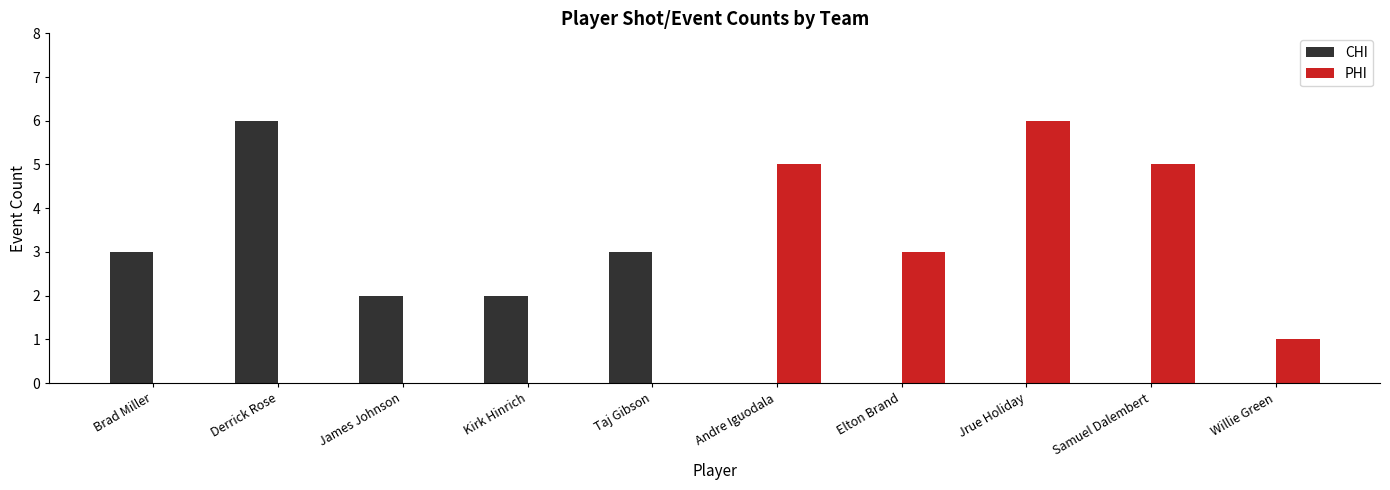

Reading right to left, list all the values displayed in this chart.

CHI: 0	0	0	0	0	3	2	2	6	3
PHI: 1	5	6	3	5	0	0	0	0	0